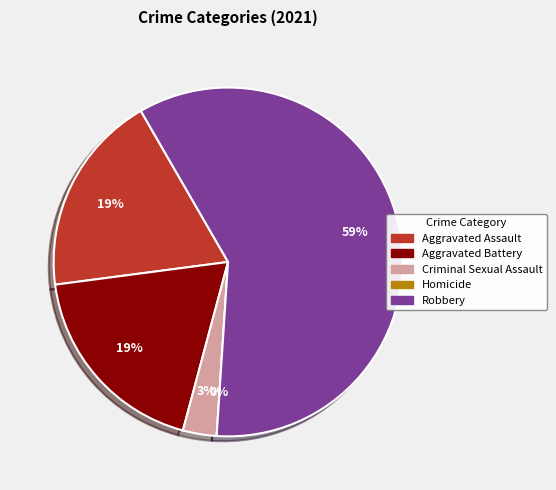

To the nearest percent, what is the combined percentage of Aggravated Battery and Criminal Sexual Assault?

22%